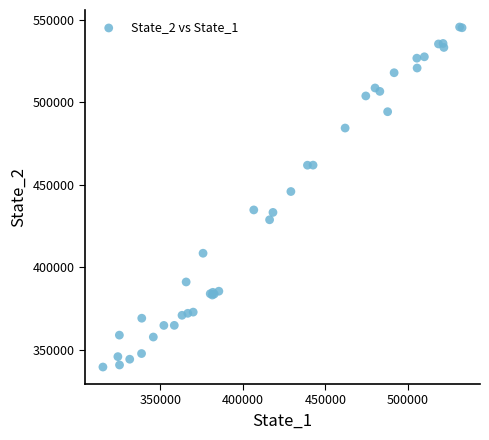

What Y value in the scatter plot is closest to 442533?

445859.1